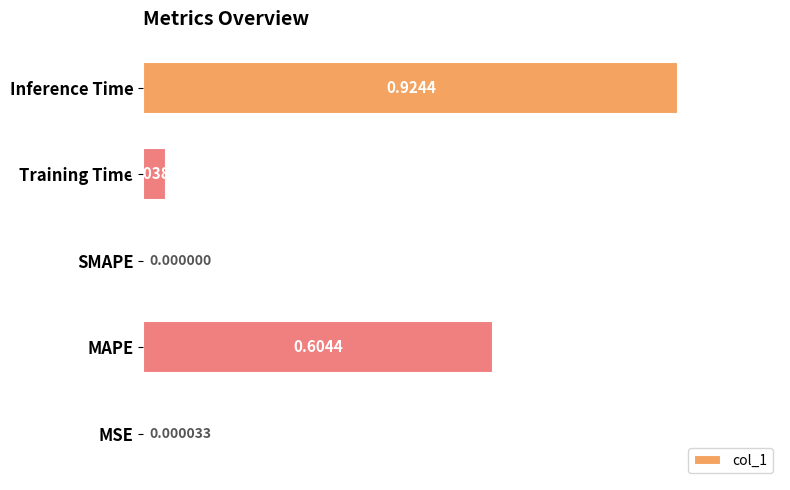

Are the bars horizontal?

Yes